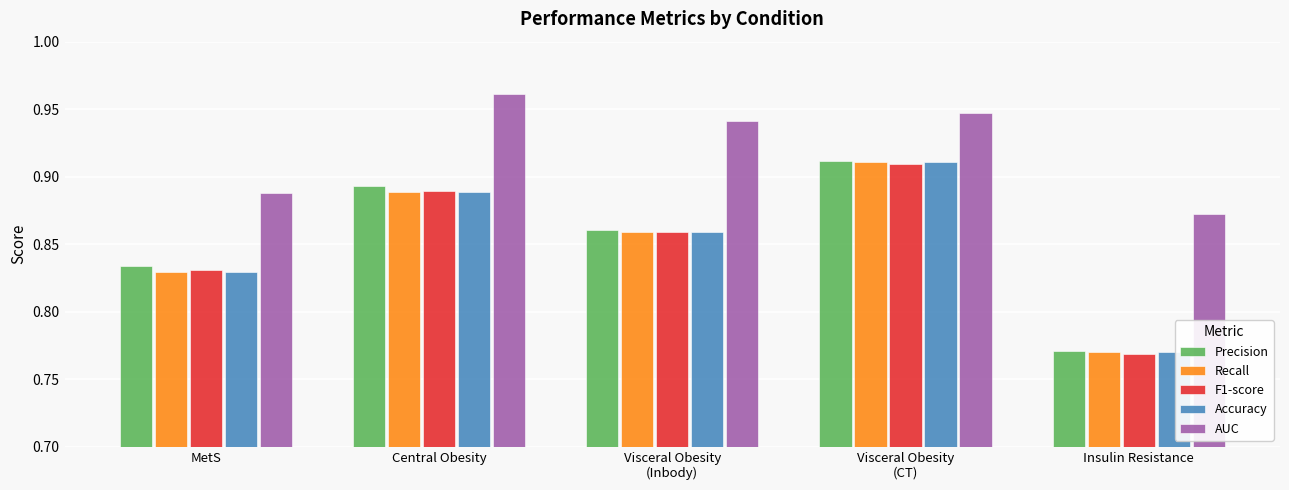

At which label is F1-score closest to 0?

Insulin Resistance